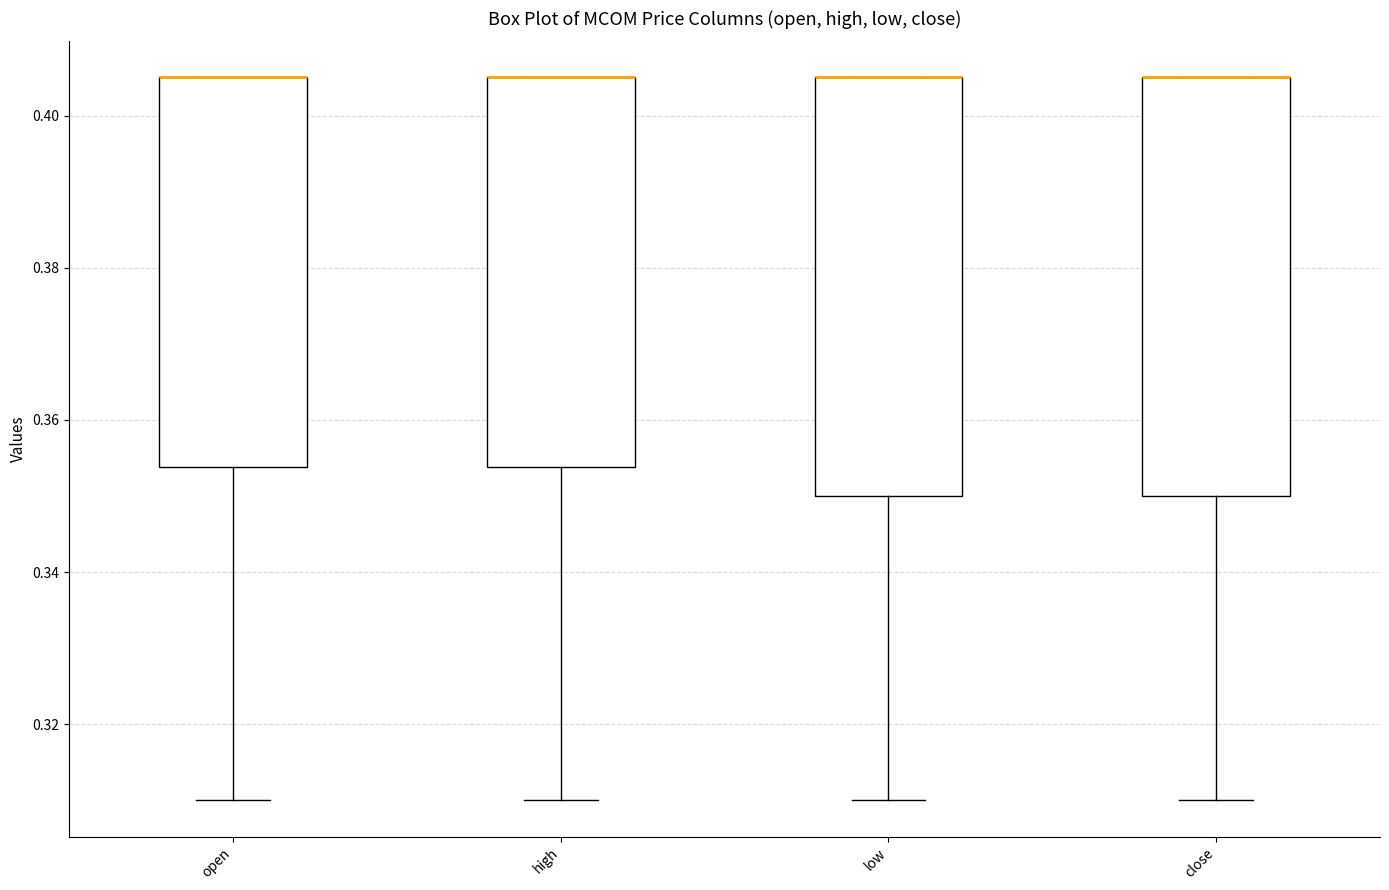

Where is the upper edge of the box for close on the y-axis? The values are not printed on the chart, so give them approximately, as read against the axis.

0.406